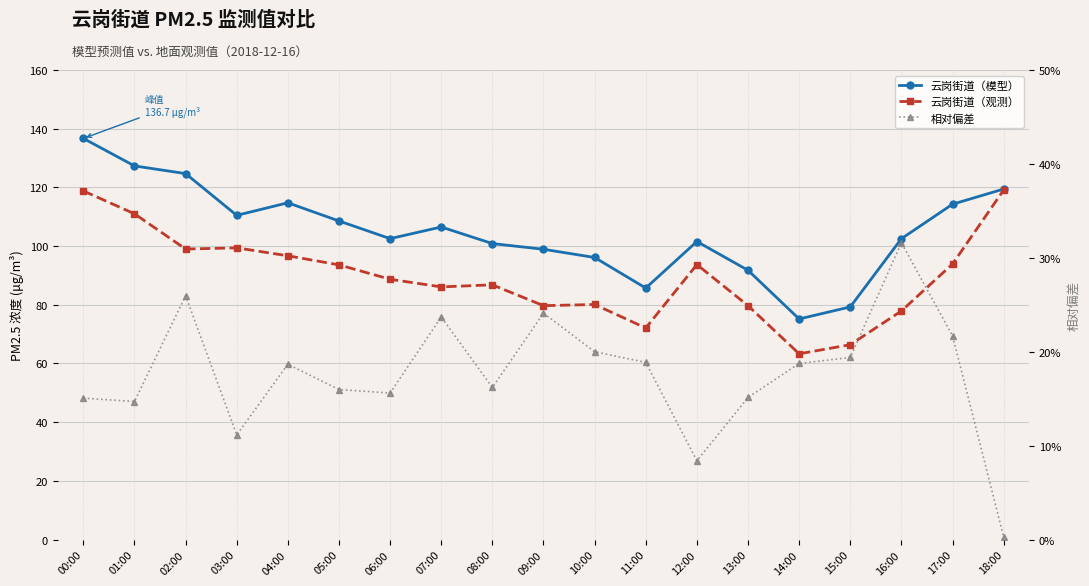

How many values in the 云岗街道（观测） series exceed 88?

10